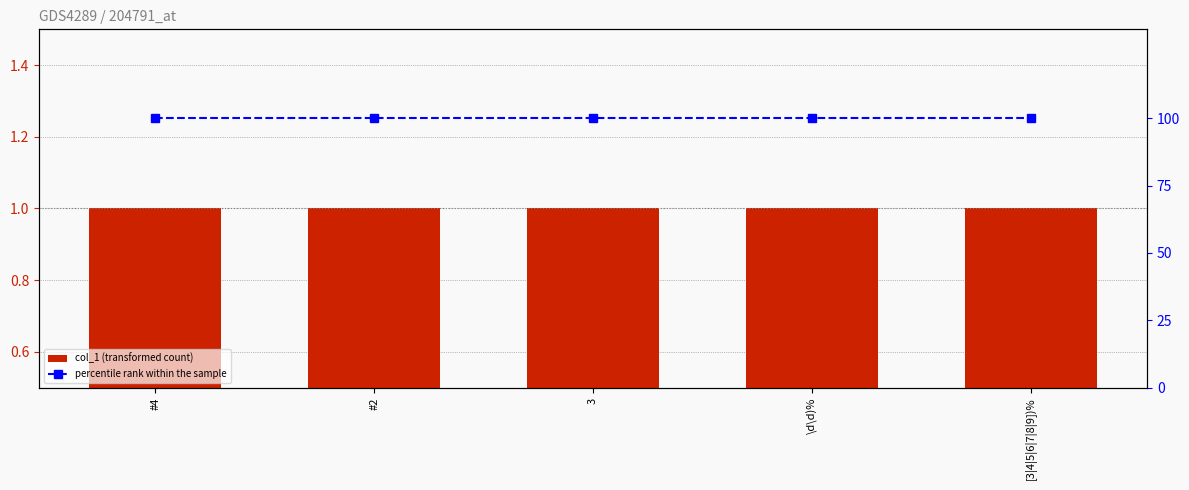

How many series are shown in this chart?

2